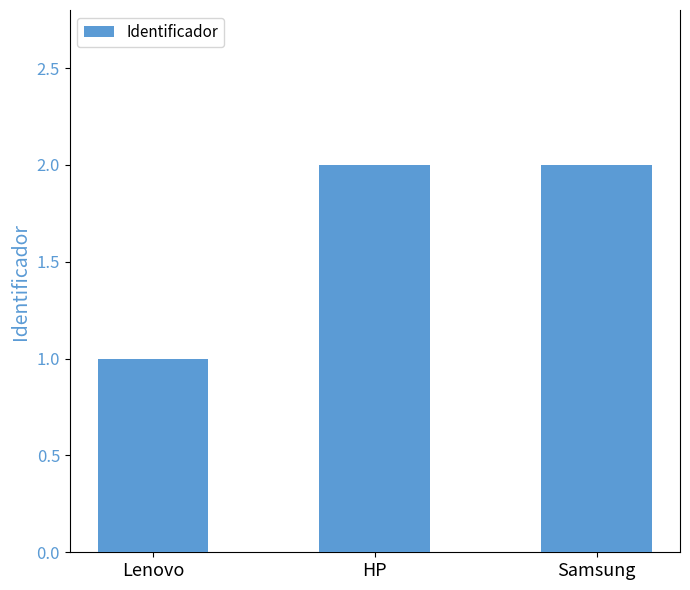

Count the values in the range 1 to 2.

3